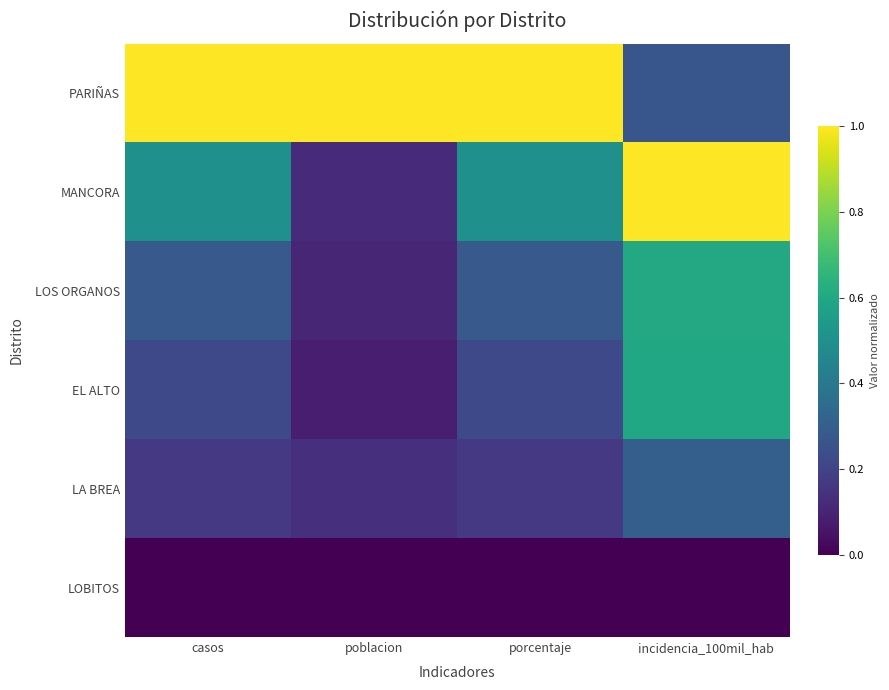

What is the maximum value shown in the chart?

1.0